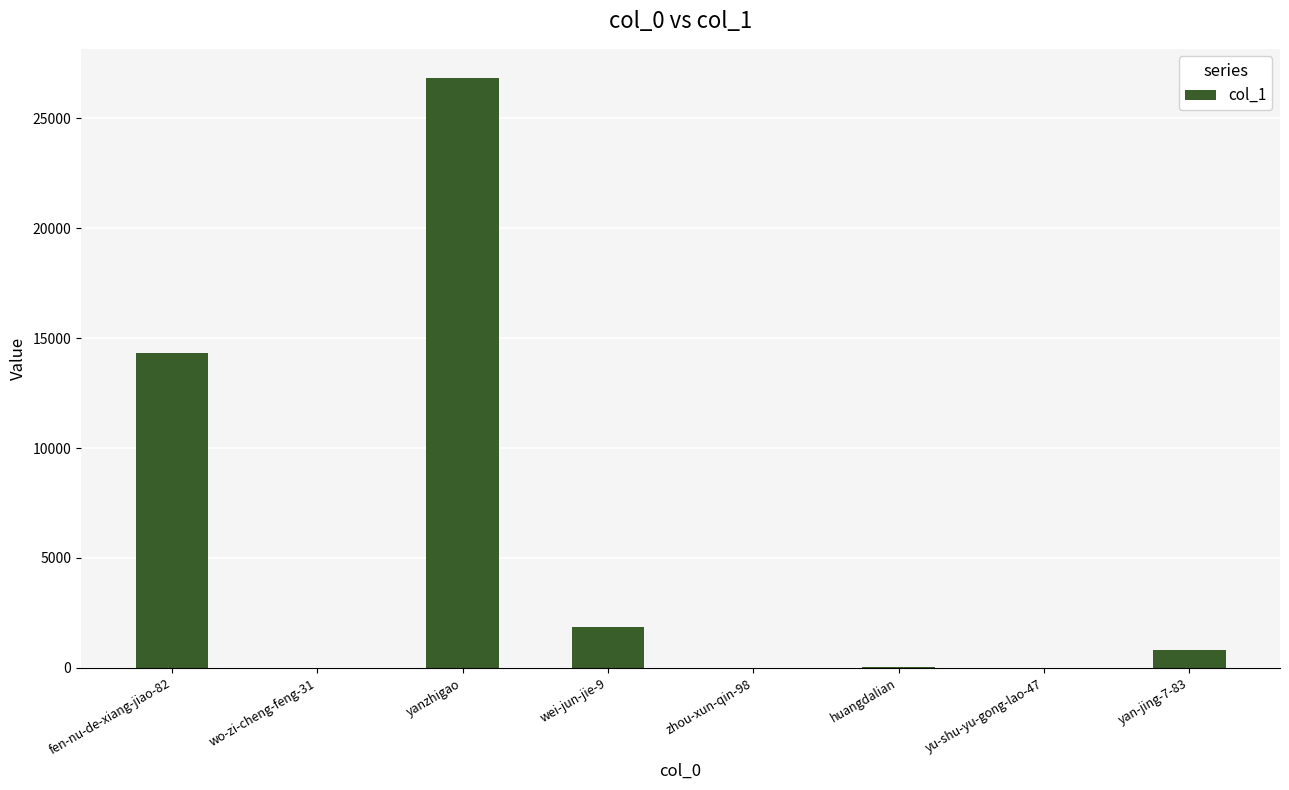

True or false: the data shows 14594 at yanzhigao.

False